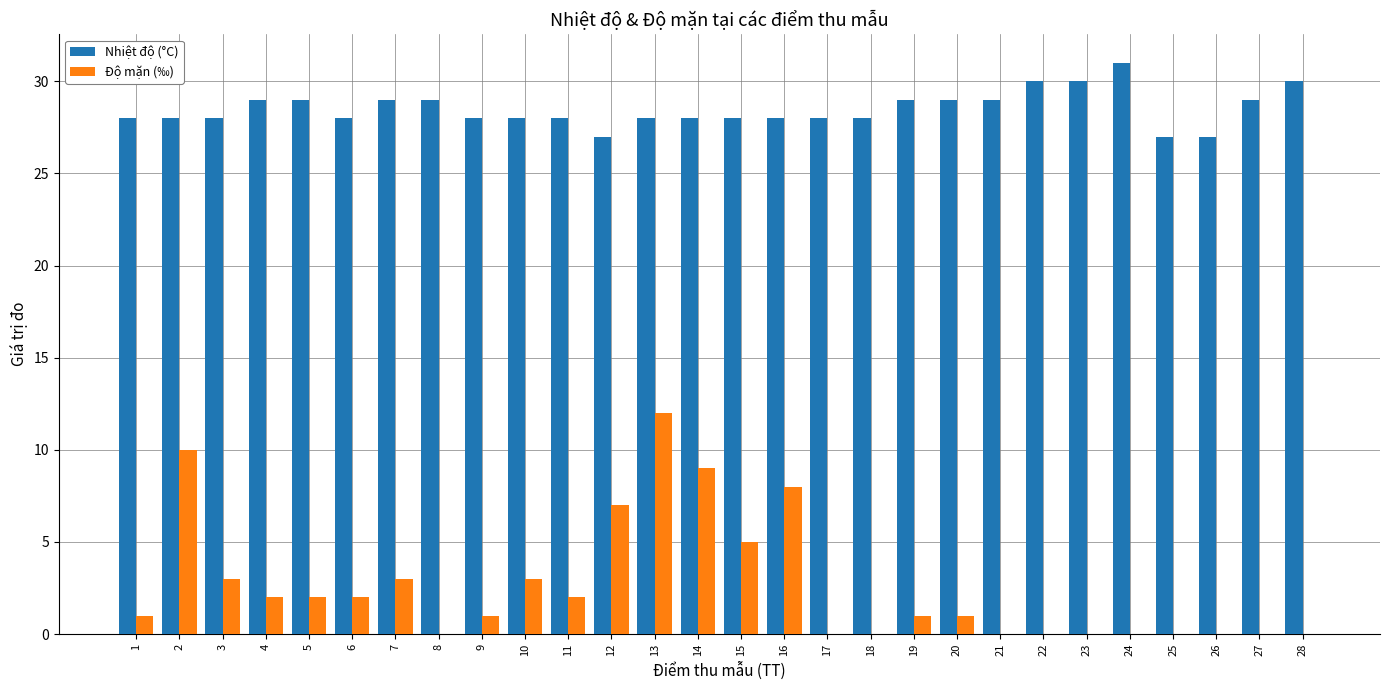

Which series has the largest total across all categories?

Nhiệt độ (°C)